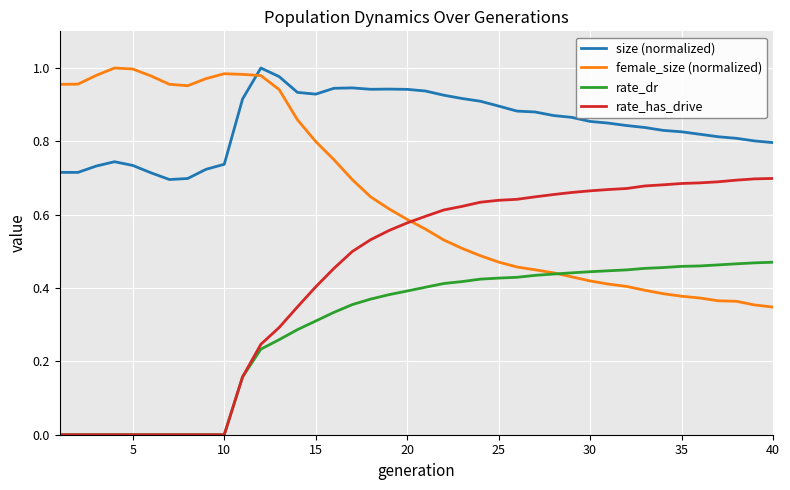

At how many categories does at least one series exceed 0?

40